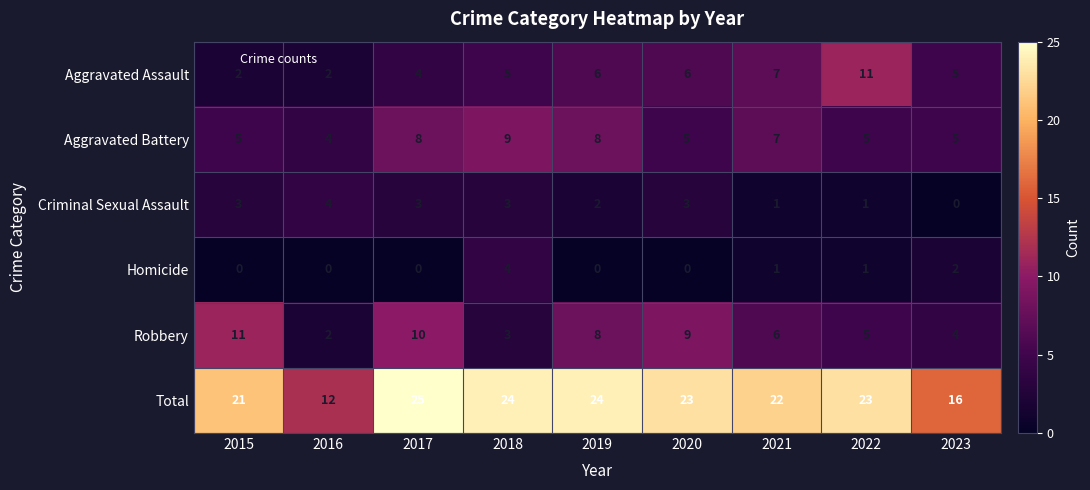

At which label is Total closest to 18?

2023